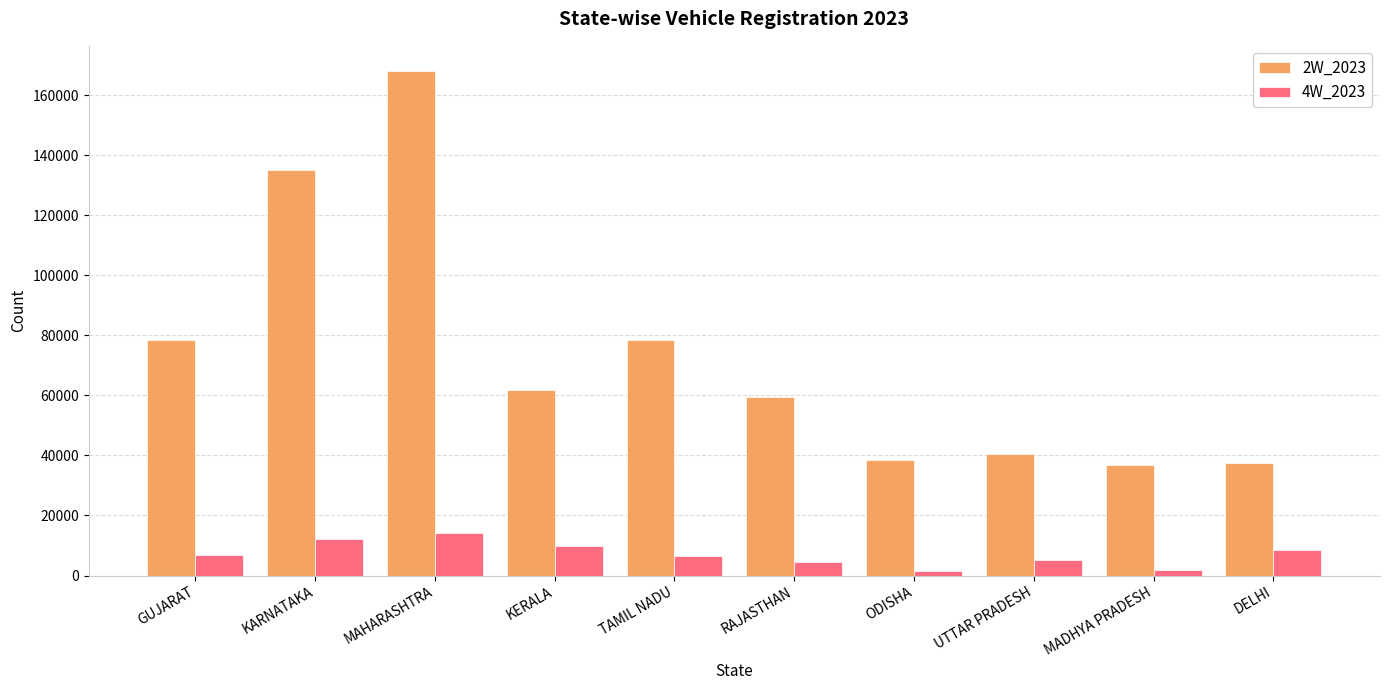

What is the difference between the 2W_2023 values at RAJASTHAN and UTTAR PRADESH?

18844